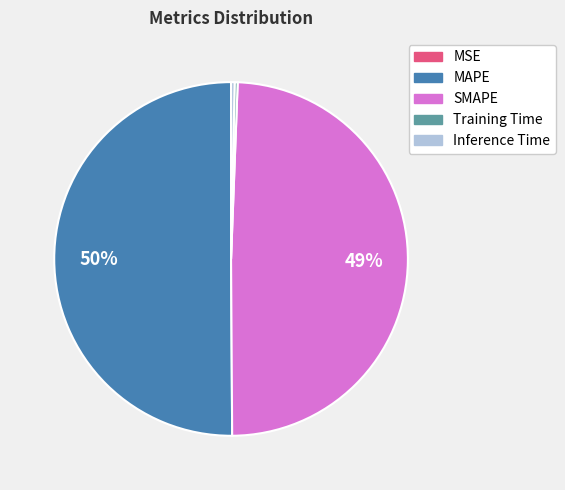

To the nearest percent, what is the average slice percentage?

20%